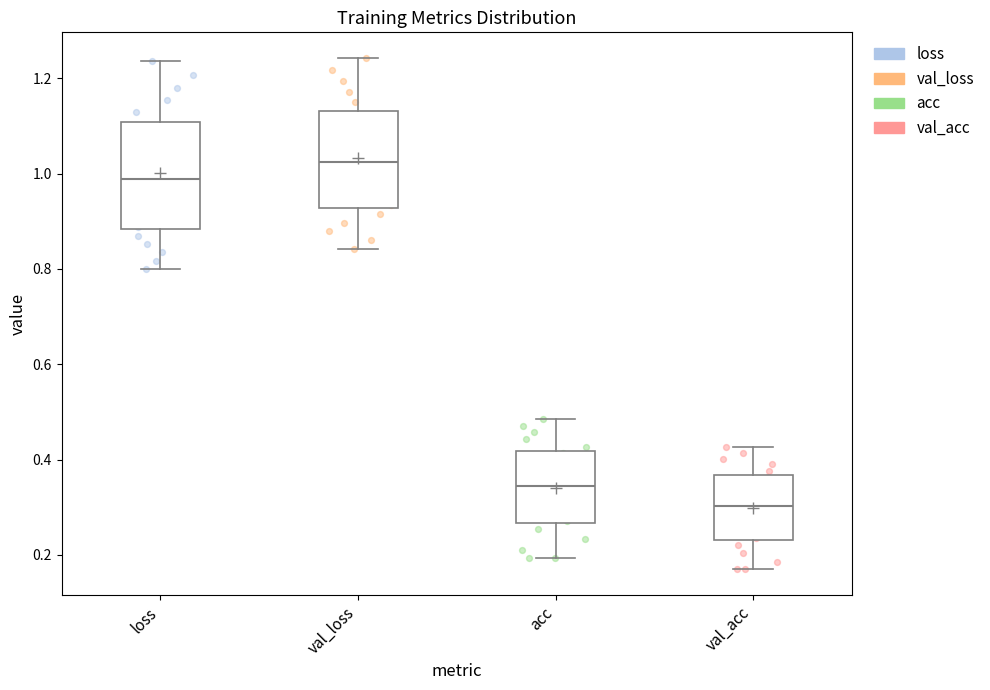

Where is the lower edge of the box for loss on the y-axis? The values are not printed on the chart, so give them approximately, as read against the axis.

0.88